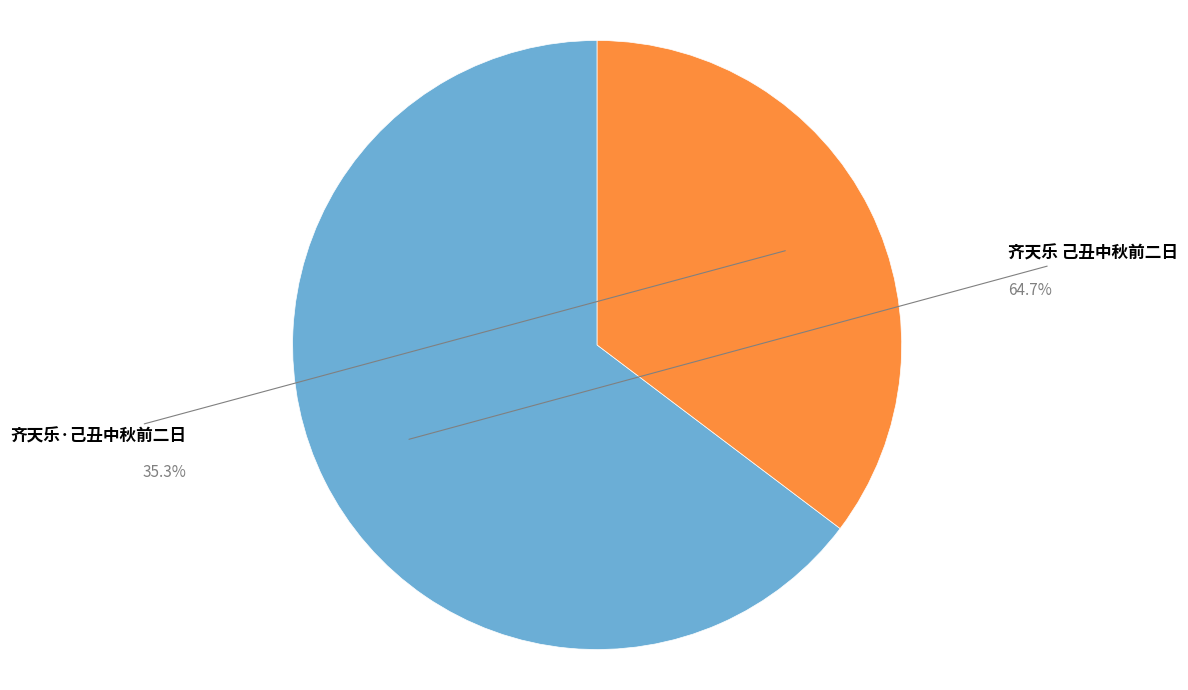

To the nearest percent, what is the combined percentage of 齐天乐·己丑中秋前二日 and 齐天乐 己丑中秋前二日?

100%